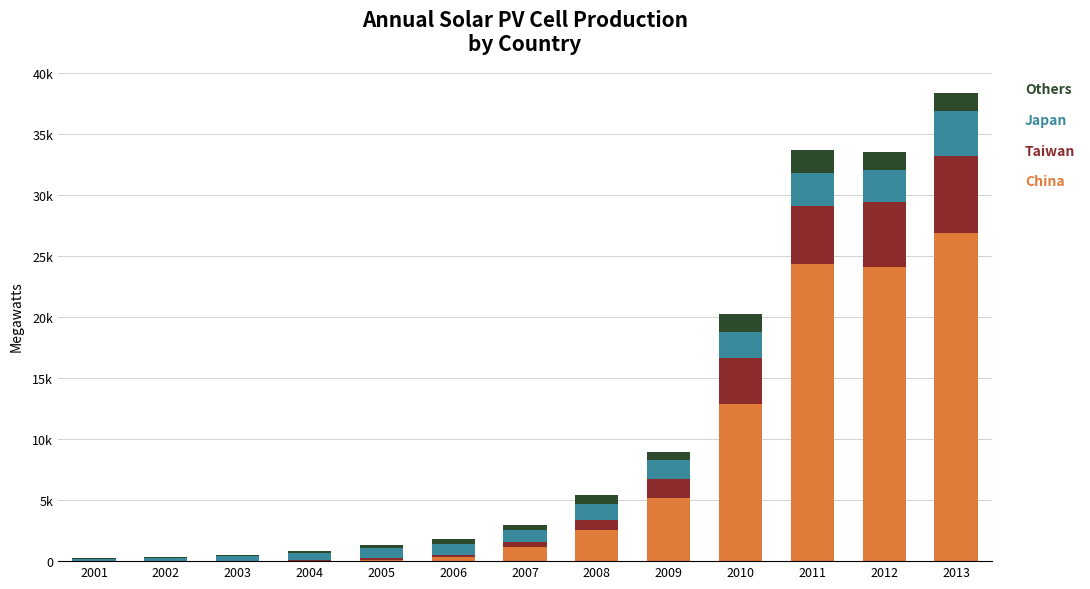

Are the bars horizontal?

No